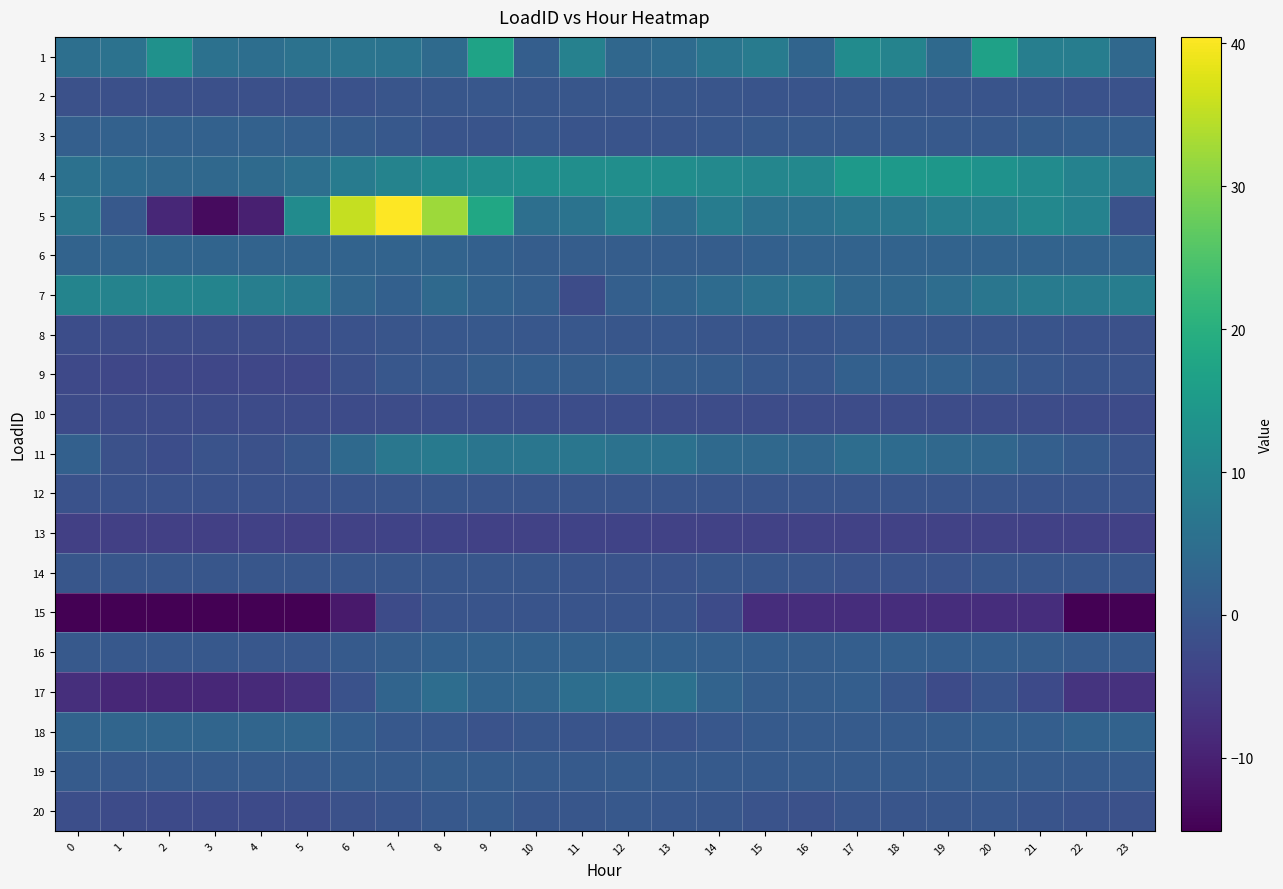

Reading left to right, what are all the values shown in this chart?

1: 0=5.1	1=5.8	2=13.0	3=5.7	4=5.0	5=5.9	6=6.3	7=6.1	8=4.2	9=17.1	10=1.6	11=9.3	12=3.5	13=4.3	14=6.4	15=8.1	16=2.7	17=11.6	18=9.8	19=3.9	20=16.7	21=8.6	22=8.5	23=3.6
2: 0=-1.3	1=-1.5	2=-1.6	3=-1.6	4=-1.6	5=-1.4	6=-1.1	7=-0.4	8=-0.1	9=-0.0	10=-0.2	11=-0.1	12=-0.2	13=-0.2	14=-0.5	15=-0.7	16=-0.6	17=-0.2	18=-0.3	19=-0.4	20=-0.6	21=-0.8	22=-1.0	23=-1.2
3: 0=1.7	1=2.2	2=2.2	3=2.2	4=2.2	5=1.7	6=0.8	7=0.1	8=-0.6	9=-0.6	10=-0.1	11=-0.6	12=-0.6	13=-0.5	14=-0.1	15=0.4	16=0.5	17=0.5	18=0.5	19=0.5	20=0.5	21=1.0	22=1.6	23=1.6
4: 0=5.6	1=4.3	2=3.7	3=3.6	4=4.1	5=5.1	6=8.0	7=9.7	8=11.2	9=12.4	10=12.5	11=12.3	12=12.3	13=12.2	14=11.0	15=10.4	16=10.8	17=14.7	18=14.7	19=14.2	20=13.2	21=11.7	22=9.5	23=7.3
5: 0=7.0	1=0.5	2=-8.8	3=-13.5	4=-10.1	5=11.7	6=35.5	7=40.4	8=32.2	9=17.9	10=5.1	11=6.1	12=9.6	13=4.8	14=8.2	15=5.8	16=5.7	17=6.7	18=6.9	19=8.6	20=9.2	21=10.8	22=9.5	23=-1.1
6: 0=2.7	1=2.7	2=2.7	3=2.7	4=2.7	5=2.7	6=2.6	7=2.6	8=2.5	9=1.9	10=1.3	11=1.3	12=1.3	13=1.3	14=1.3	15=2.0	16=2.6	17=2.5	18=2.5	19=2.5	20=2.6	21=2.6	22=2.6	23=2.6
7: 0=10.0	1=9.8	2=10.1	3=9.9	4=8.7	5=7.6	6=3.3	7=2.0	8=3.9	9=2.4	10=1.7	11=-2.2	12=1.7	13=2.8	14=4.3	15=5.6	16=6.0	17=3.5	18=3.5	19=4.8	20=6.6	21=8.0	22=8.1	23=8.5
8: 0=-2.0	1=-2.1	2=-2.2	3=-2.2	4=-2.1	5=-2.0	6=-1.2	7=-0.4	8=0.0	9=0.2	10=0.0	11=-0.1	12=-0.2	13=-0.1	14=-0.4	15=-0.8	16=-0.8	17=-0.1	18=-0.1	19=-0.2	20=-0.4	21=-0.8	22=-1.1	23=-1.4
9: 0=-2.9	1=-3.4	2=-3.2	3=-3.3	4=-3.3	5=-3.2	6=-1.4	7=-0.1	8=0.5	9=1.2	10=1.5	11=1.4	12=1.7	13=1.2	14=1.2	15=0.3	16=0.1	17=1.9	18=1.9	19=2.1	20=1.1	21=0.1	22=-0.6	23=-1.0
10: 0=-2.4	1=-2.4	2=-2.4	3=-2.4	4=-2.4	5=-2.4	6=-2.3	7=-2.1	8=-2.0	9=-1.9	10=-2.0	11=-1.9	12=-2.0	13=-2.1	14=-2.1	15=-2.1	16=-2.2	17=-2.2	18=-2.2	19=-2.2	20=-2.2	21=-2.3	22=-2.4	23=-2.4
11: 0=2.0	1=-1.2	2=-2.0	3=-0.9	4=-1.4	5=-0.2	6=3.8	7=6.9	8=7.8	9=6.5	10=6.6	11=6.7	12=5.7	13=5.6	14=4.0	15=3.8	16=3.3	17=4.7	18=4.3	19=3.6	20=3.2	21=1.8	22=0.6	23=-0.9
12: 0=-1.1	1=-1.1	2=-1.2	3=-1.1	4=-1.1	5=-1.0	6=-0.7	7=-0.4	8=-0.3	9=-0.4	10=-0.5	11=-0.4	12=-0.4	13=-0.4	14=-0.5	15=-0.5	16=-0.4	17=-0.4	18=-0.5	19=-0.5	20=-0.5	21=-0.6	22=-0.8	23=-0.9
13: 0=-4.6	1=-4.6	2=-4.6	3=-4.6	4=-4.3	5=-4.5	6=-4.1	7=-3.9	8=-3.9	9=-4.4	10=-4.0	11=-3.9	12=-4.0	13=-4.2	14=-4.1	15=-4.1	16=-4.2	17=-4.2	18=-4.2	19=-4.0	20=-4.0	21=-4.4	22=-4.4	23=-4.4
14: 0=-0.2	1=-0.2	2=-0.2	3=-0.2	4=-0.2	5=-0.2	6=-0.2	7=-0.2	8=-0.2	9=-0.2	10=-0.2	11=-0.7	12=-0.9	13=-0.9	14=-0.2	15=-0.2	16=-0.4	17=-0.9	18=-0.9	19=-0.9	20=-0.2	21=-0.2	22=-0.2	23=-0.2
15: 0=-15.1	1=-15.1	2=-15.1	3=-15.1	4=-15.1	5=-15.1	6=-11.4	7=-2.5	8=-0.7	9=-0.7	10=-0.7	11=-0.7	12=-0.7	13=-0.7	14=-2.5	15=-7.9	16=-7.9	17=-7.9	18=-7.9	19=-7.9	20=-7.9	21=-7.9	22=-14.9	23=-14.9
16: 0=0.3	1=0.2	2=0.1	3=0.1	4=-0.1	5=0.0	6=0.7	7=1.3	8=1.8	9=2.2	10=2.1	11=2.1	12=2.1	13=2.0	14=1.8	15=1.4	16=1.3	17=1.6	18=1.6	19=1.5	20=1.4	21=1.3	22=0.9	23=0.6
17: 0=-7.7	1=-8.8	2=-9.0	3=-8.9	4=-8.5	5=-7.4	6=-1.1	7=2.7	8=4.7	9=2.7	10=3.2	11=4.9	12=5.6	13=5.5	14=2.5	15=1.3	16=1.3	17=1.5	18=-0.3	19=-2.4	20=-0.6	21=-2.6	22=-6.8	23=-7.1
18: 0=2.5	1=3.1	2=3.1	3=3.1	4=3.1	5=3.1	6=1.5	7=0.2	8=-0.0	9=-0.8	10=-0.2	11=-0.6	12=-0.8	13=-0.8	14=-0.0	15=0.6	16=0.8	17=0.8	18=0.8	19=1.0	20=1.5	21=1.5	22=2.3	23=2.3
19: 0=0.8	1=0.5	2=0.7	3=0.8	4=0.8	5=0.7	6=1.0	7=0.9	8=1.2	9=1.0	10=0.8	11=0.7	12=0.9	13=0.6	14=0.7	15=0.7	16=0.9	17=0.8	18=0.8	19=0.9	20=1.0	21=0.7	22=0.6	23=0.7
20: 0=-1.8	1=-2.5	2=-2.6	3=-2.6	4=-2.6	5=-2.4	6=-1.2	7=-0.6	8=0.2	9=0.7	10=-0.3	11=-0.2	12=0.1	13=0.0	14=-0.2	15=-0.9	16=-1.2	17=-0.5	18=-0.4	19=-0.2	20=-0.1	21=-0.6	22=-1.1	23=-1.4